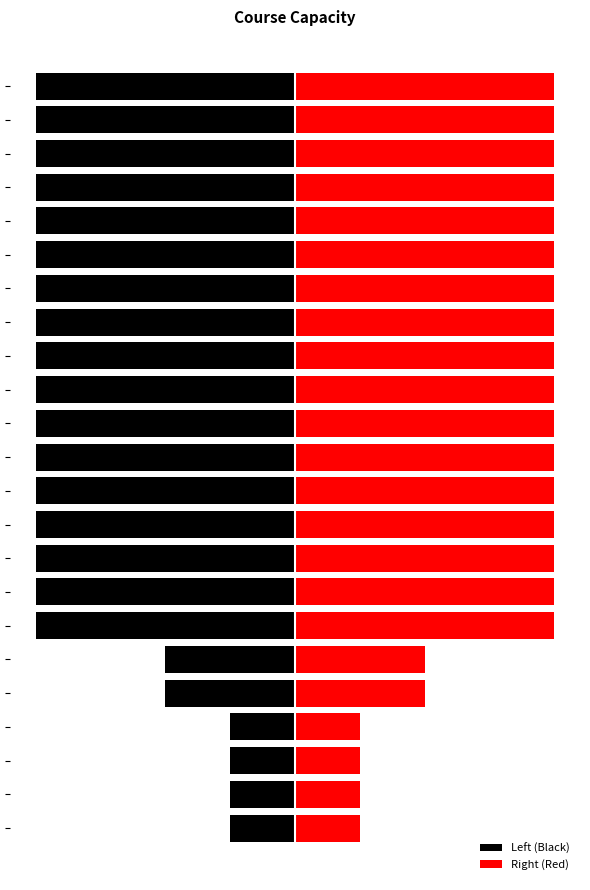

List the labels in order of Left (Black) value, smallest first.

6, 7, 8, 9, 10, 11, 12, 13, 14, 15, 16, 17, 18, 19, 20, 21, 22, 4, 5, 0, 1, 2, 3